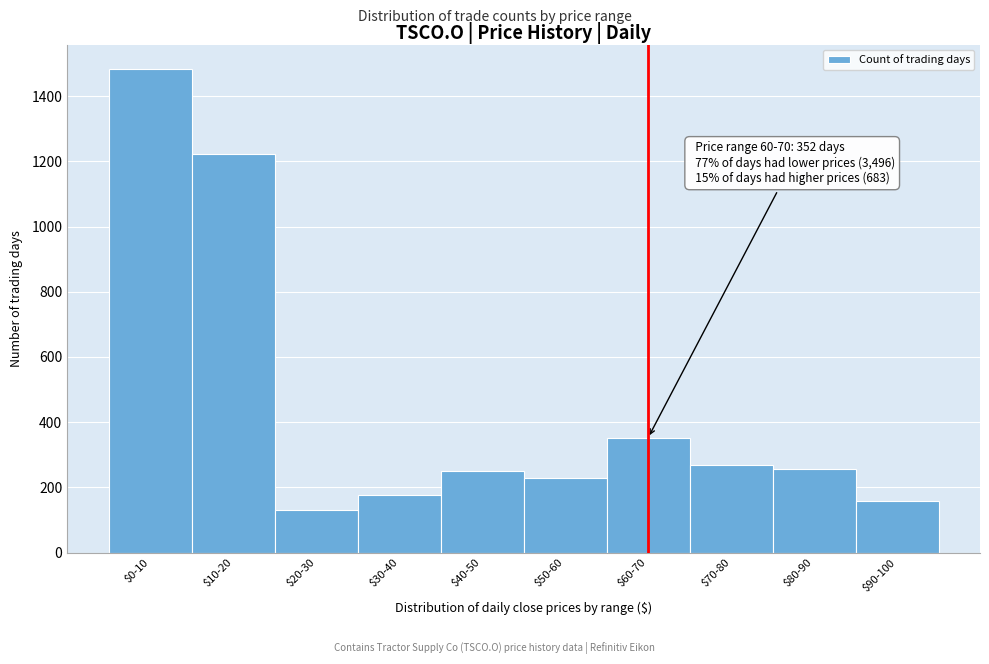

What is the difference between the second highest and minimum values?

1091